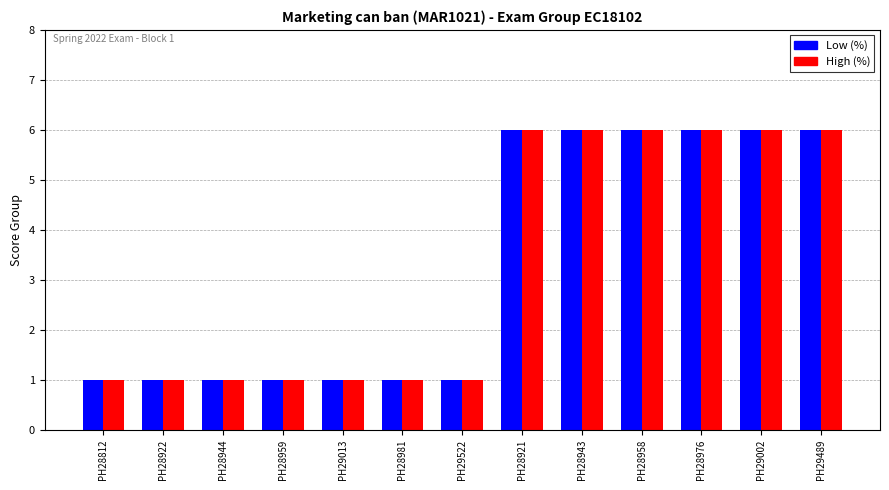

At how many categories does at least one series exceed 2?

6